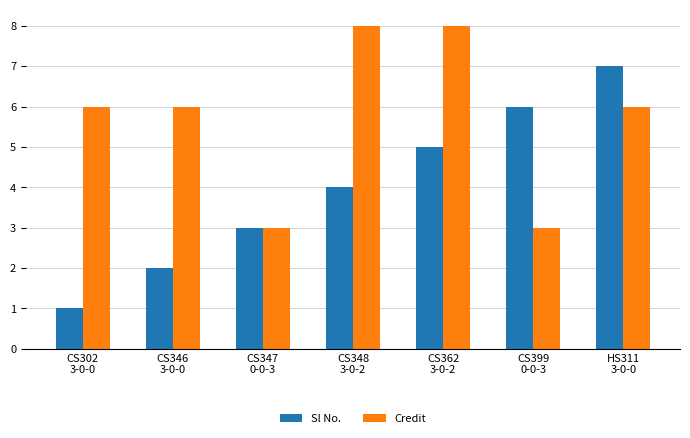

Which series has the largest total across all categories?

Credit